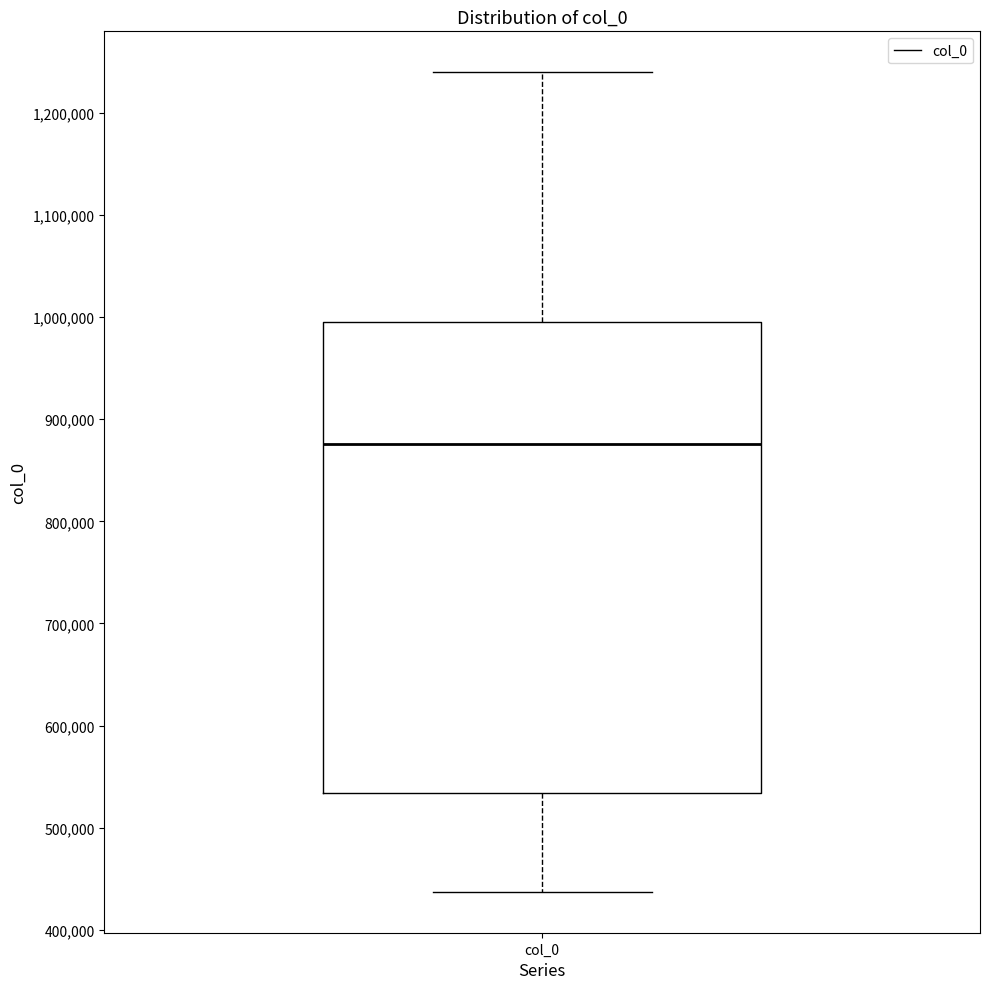

Transcribe this box plot: give where the median line is, the range the box spans, and where the two whiskers end, as read against the y-axis. The values are not printed on the chart, so give them approximately, as read against the axis.

median 880000, box 530000 to 1000000, whiskers 440000 to 1240000